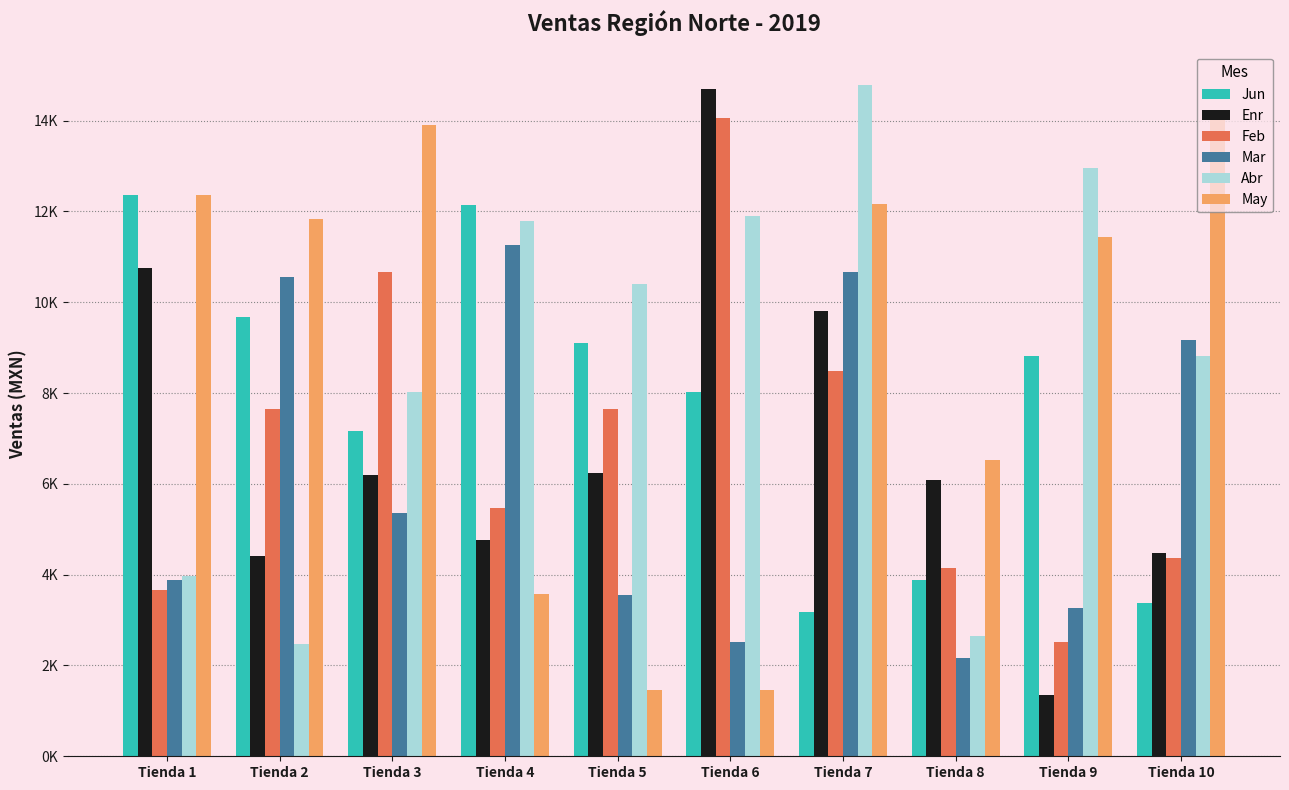

What is the total value across all series at Tienda 9?

40364.5